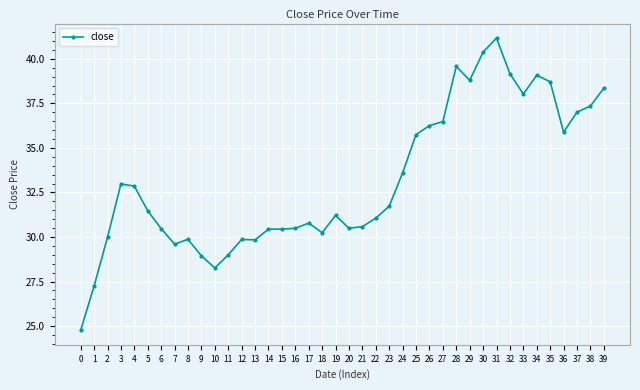

True or false: there are more than 1 points higher than both neighbors.

True